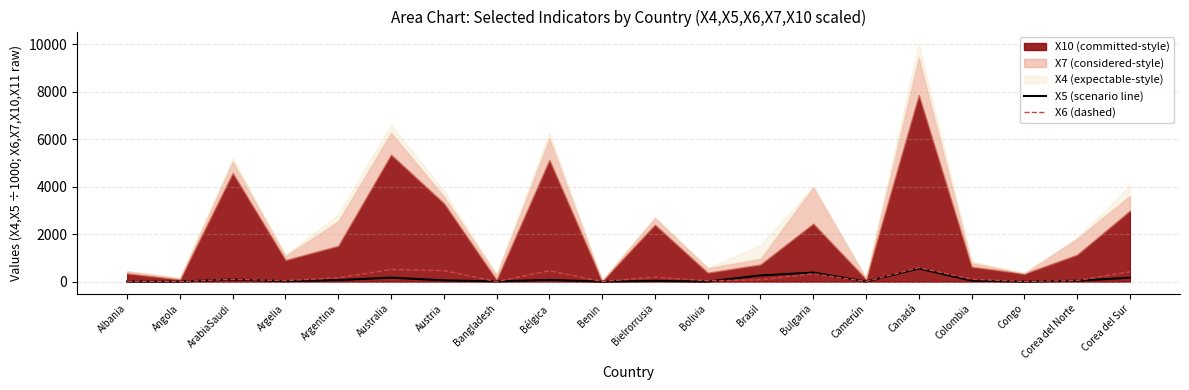

What is the maximum value for X5 (scenario line)?

554.2